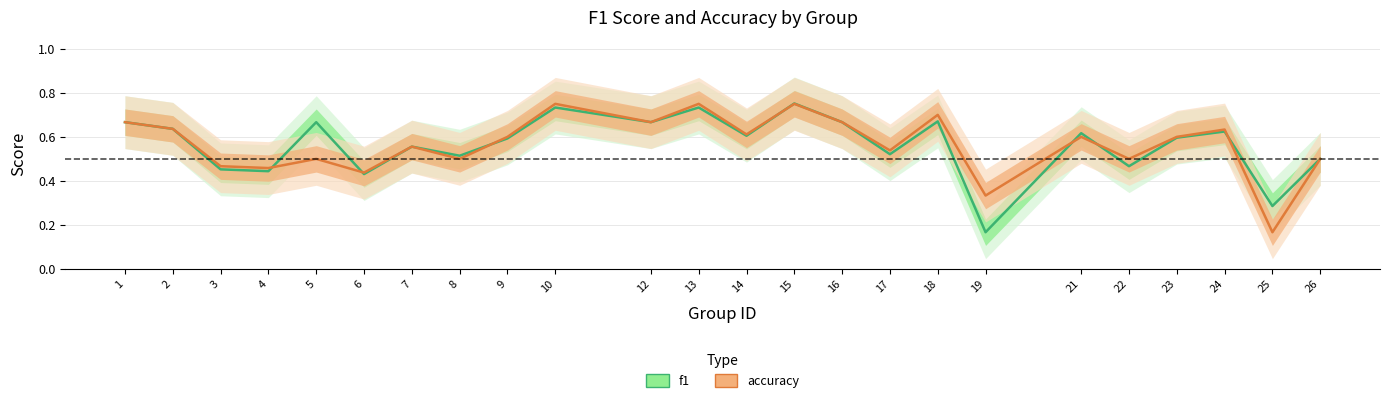

What is the value of the f1 point at the 3rd from the left?

0.5